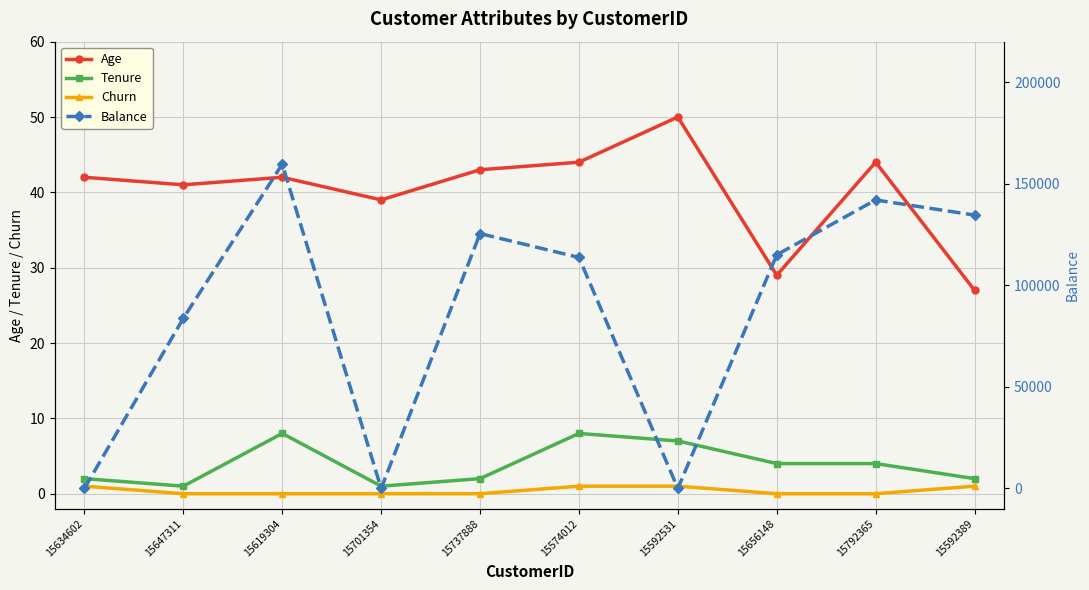

The Age series shows 29.0 at 15737888. True or false?

False